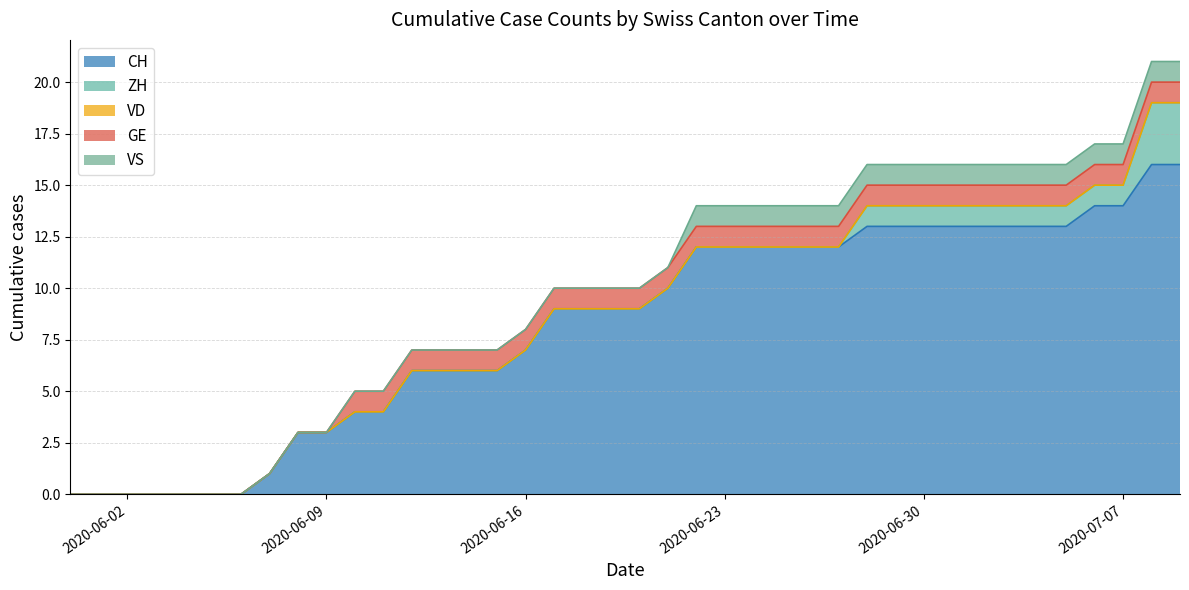

What is the label of the 30th point from the left?

2020-06-29